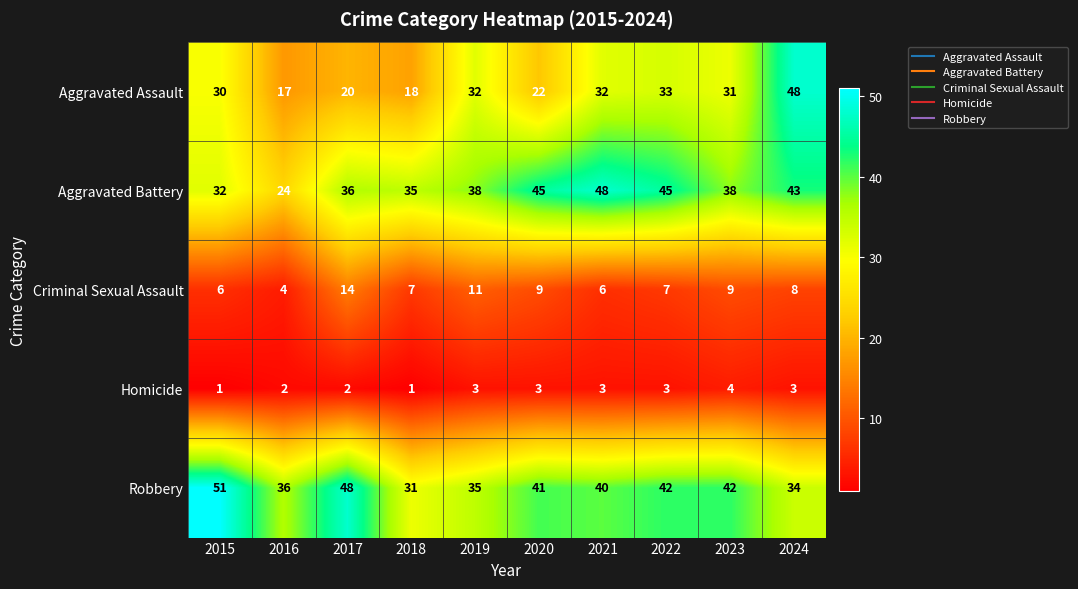

What is the sum of the Aggravated Assault values at 2016 and 2015?

47